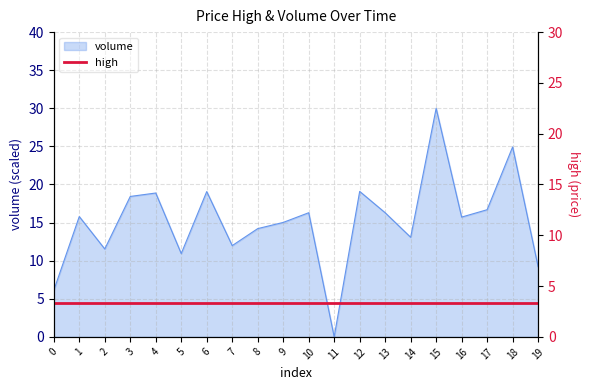

List the labels in order of value, largest first.

15, 18, 12, 6, 4, 3, 17, 10, 13, 1, 16, 9, 8, 14, 7, 2, 5, 19, 0, 11